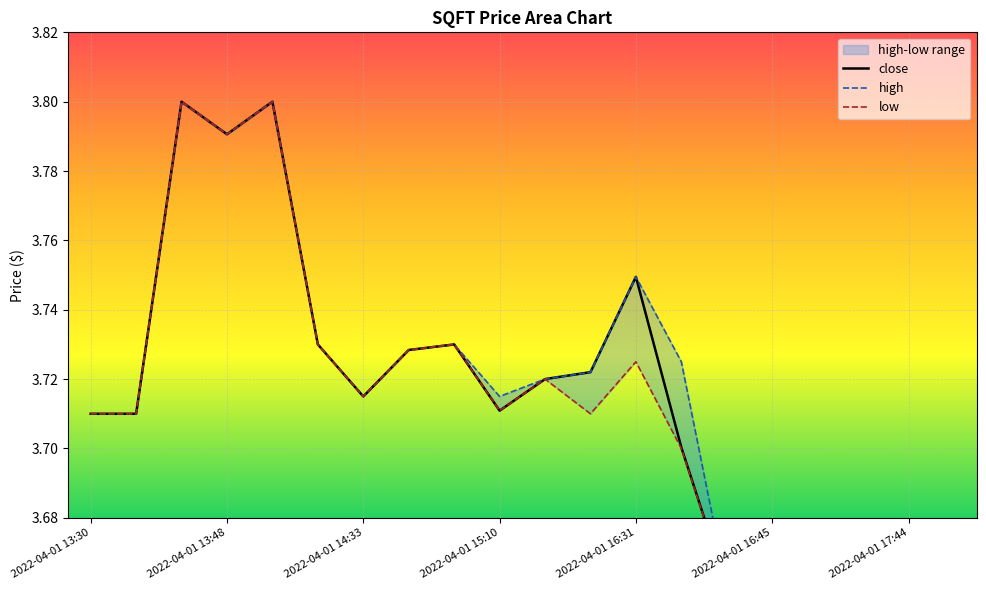

True or false: close and high intersect in this chart.

False